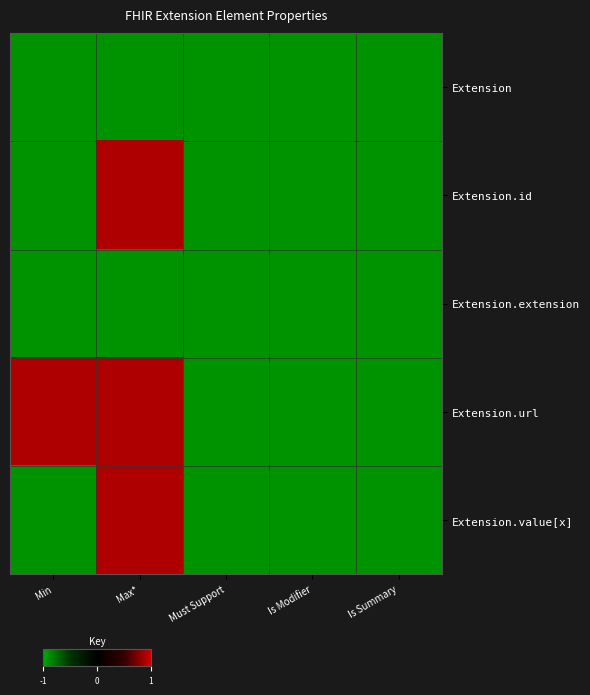

At Is Summary, list the series in order from smallest to largest.

Extension, Extension.id, Extension.extension, Extension.url, Extension.value[x]